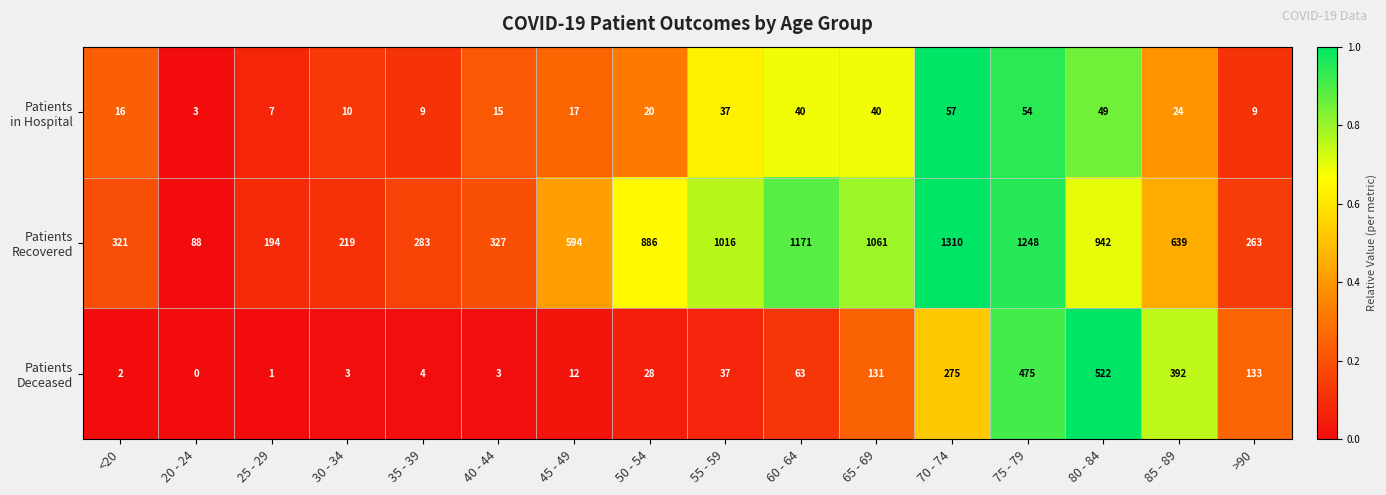

What is the maximum value shown in the chart?

1310